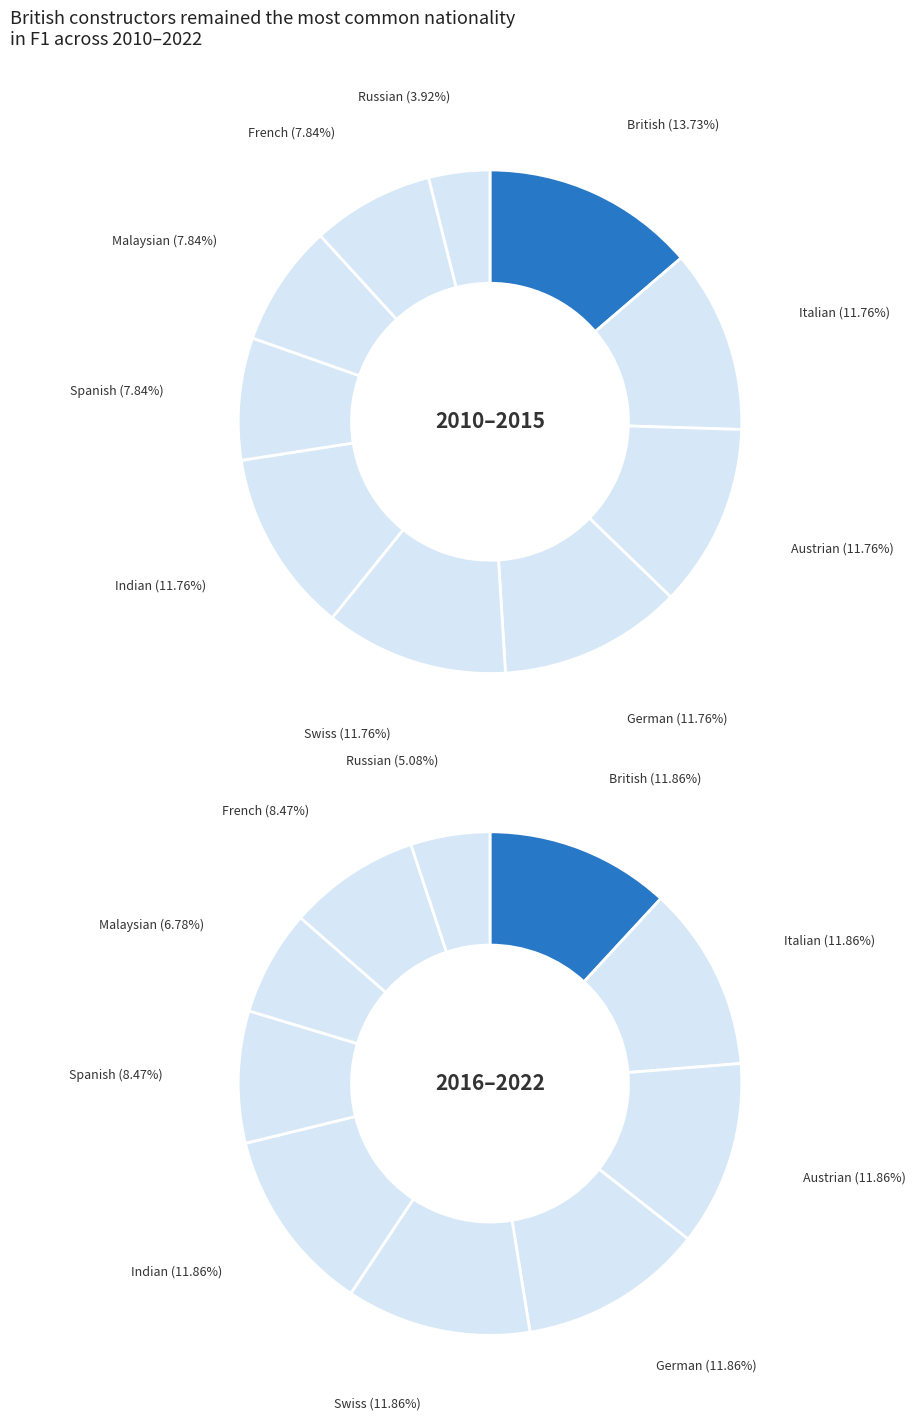

Is the sum of German and Austrian greater than half?

No